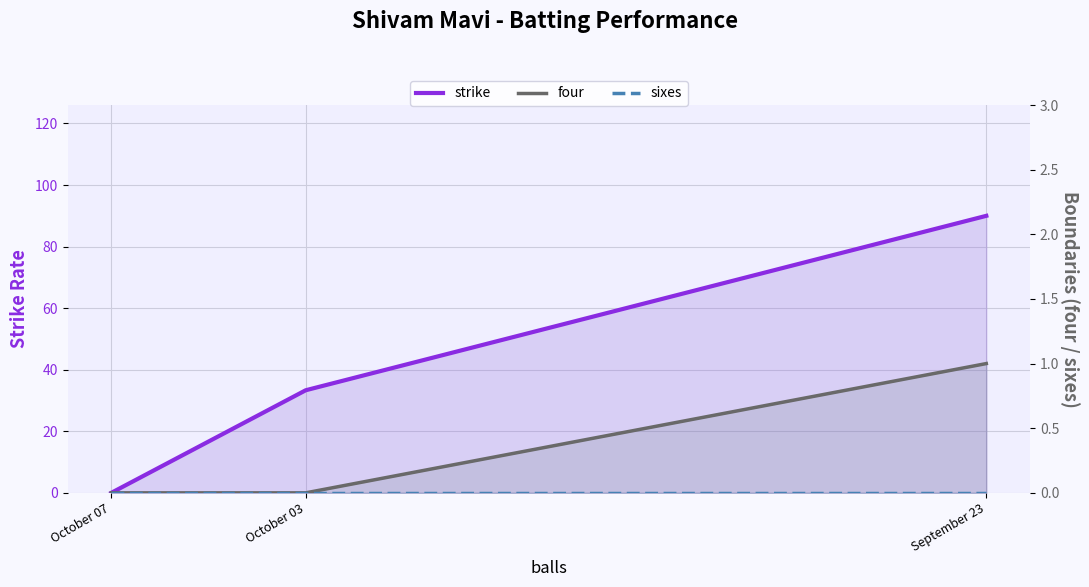

What is the maximum value shown in the chart?

90.0